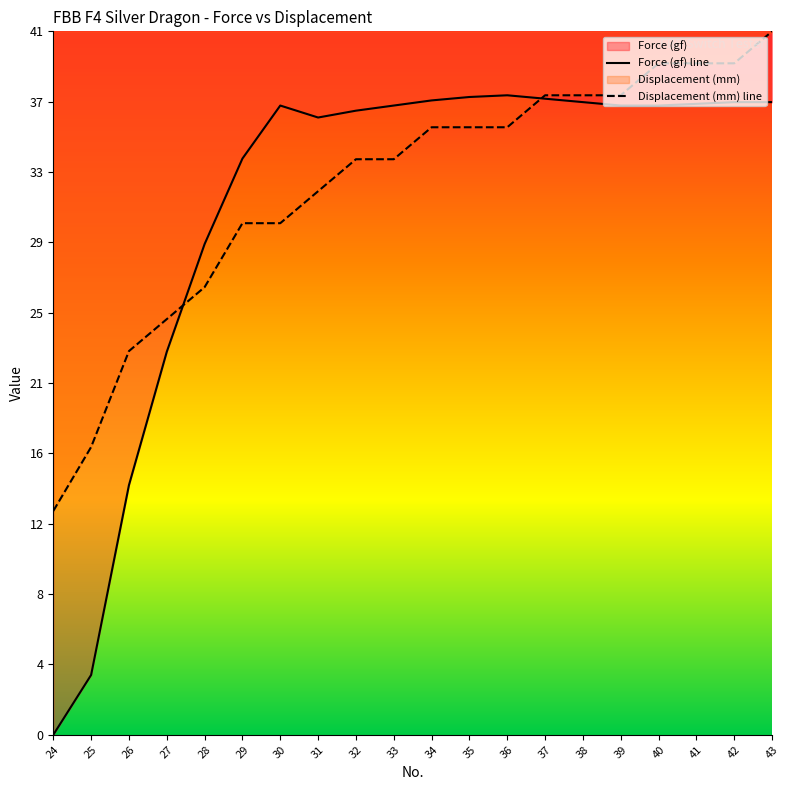

How many lines are shown in the chart?

2